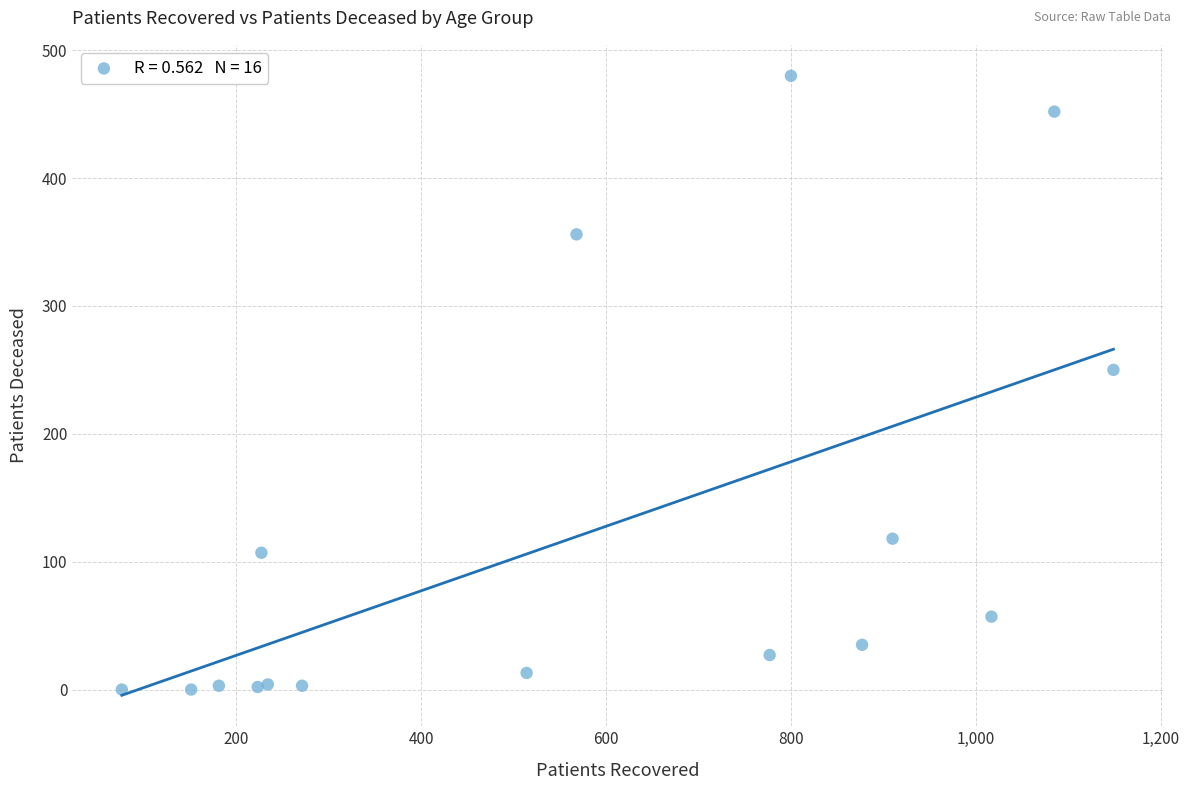

What Y value in the scatter plot is closest to 240?

250